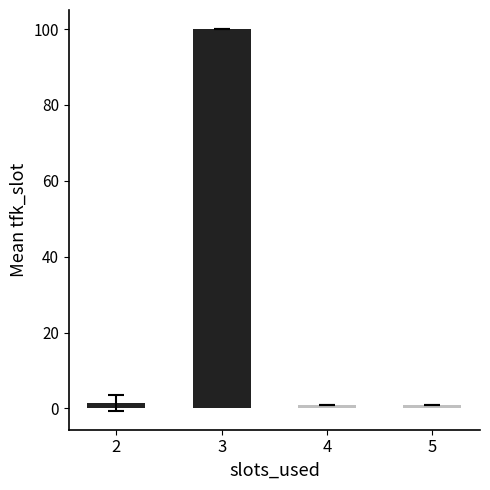

What is the ratio of the value at 2 to the value at 5?

1.5